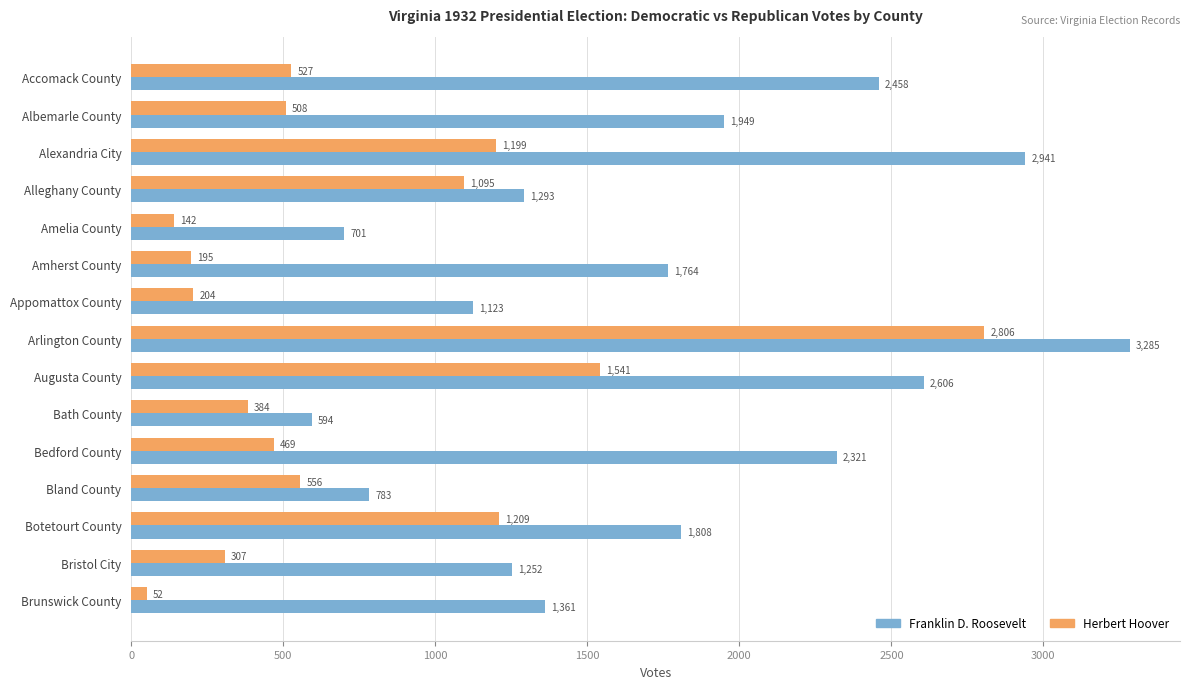

List the series in order of their overall mean, lowest first.

Herbert Hoover, Franklin D. Roosevelt